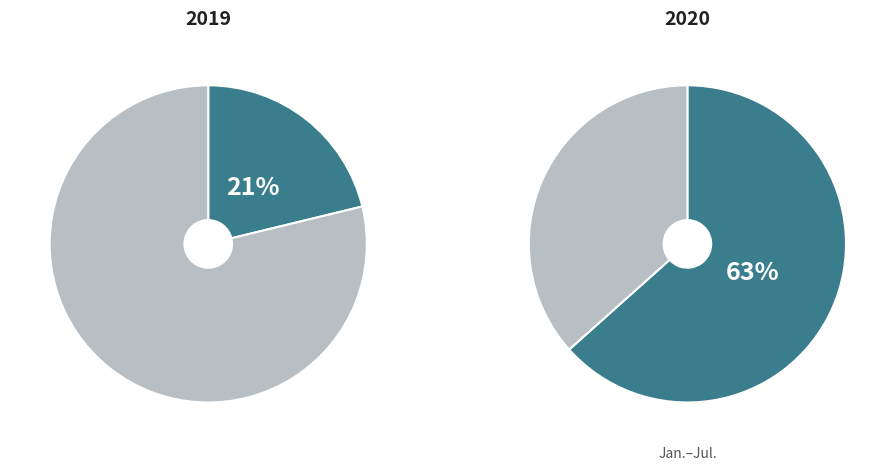

Does 12 represent more than half of the total?

No